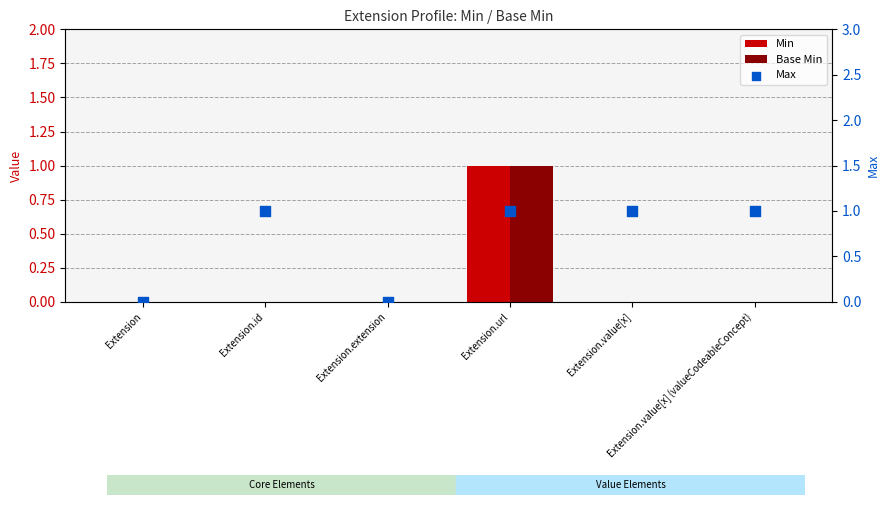

Which series contains the lowest Y value?

Min